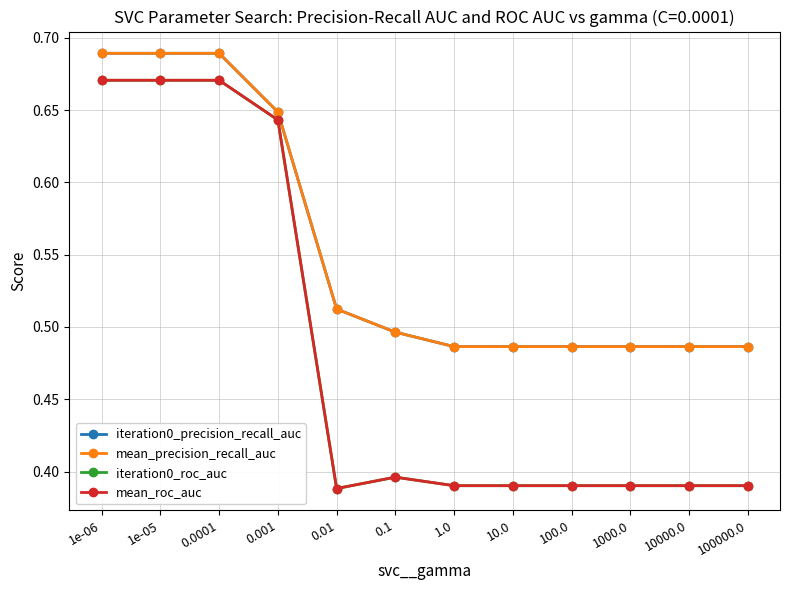

Does the chart have visible grid lines?

Yes